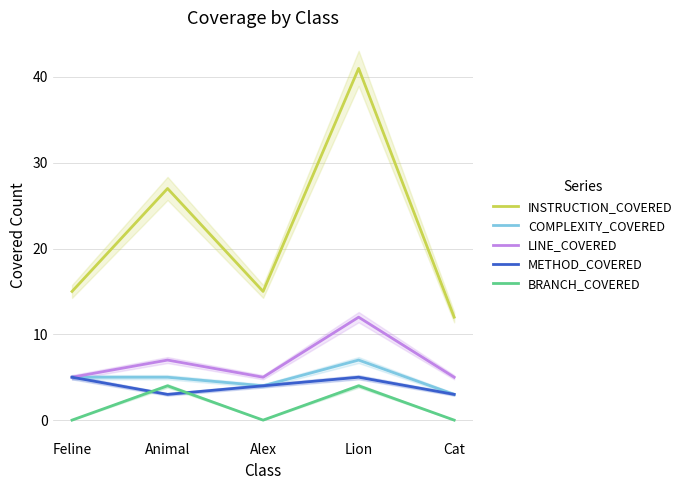

Reading left to right, list all the values displayed in this chart.

INSTRUCTION_COVERED: 15	27	15	41	12
COMPLEXITY_COVERED: 5	5	4	7	3
LINE_COVERED: 5	7	5	12	5
METHOD_COVERED: 5	3	4	5	3
BRANCH_COVERED: 0	4	0	4	0